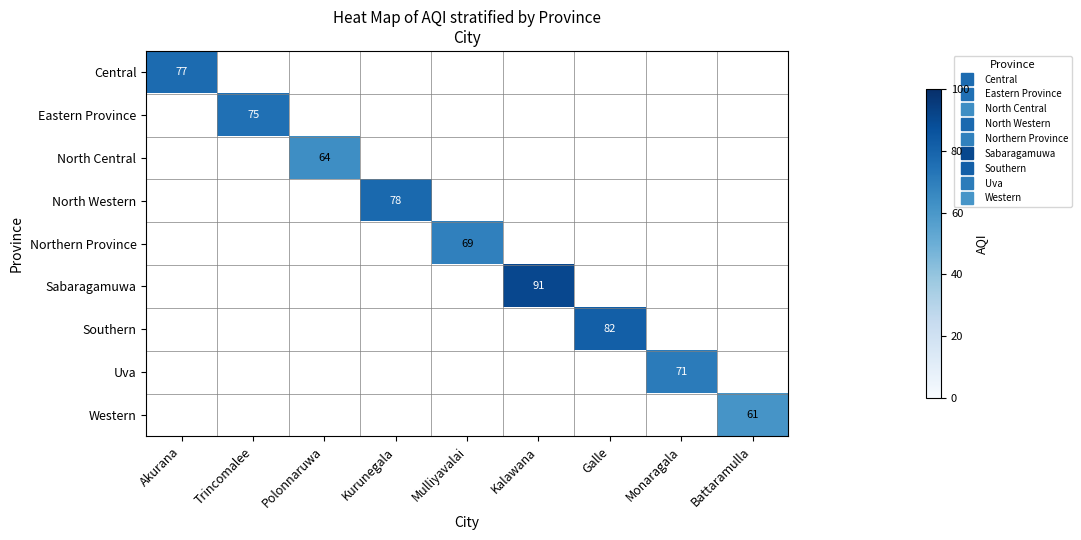

What is the total value across all series at Kurunegala?

78